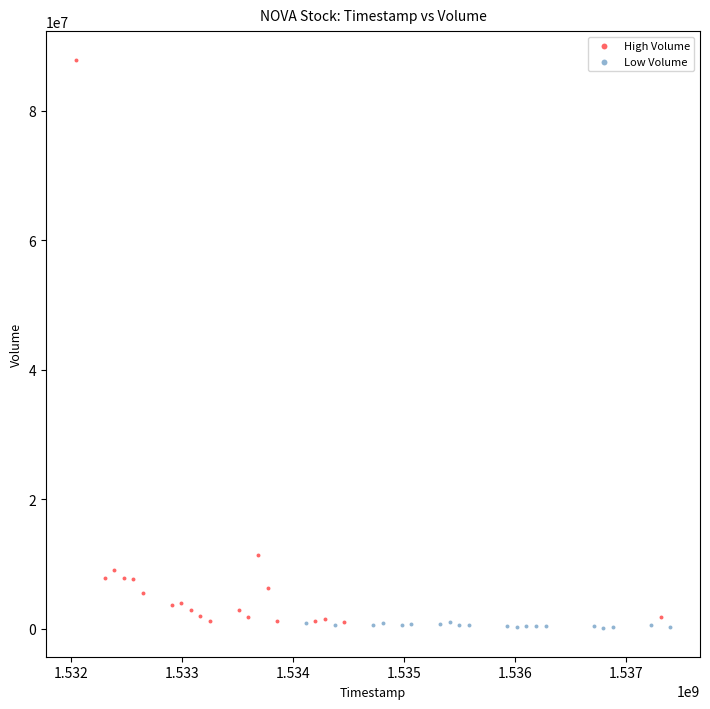

Which series contains the highest Y value?

High Volume